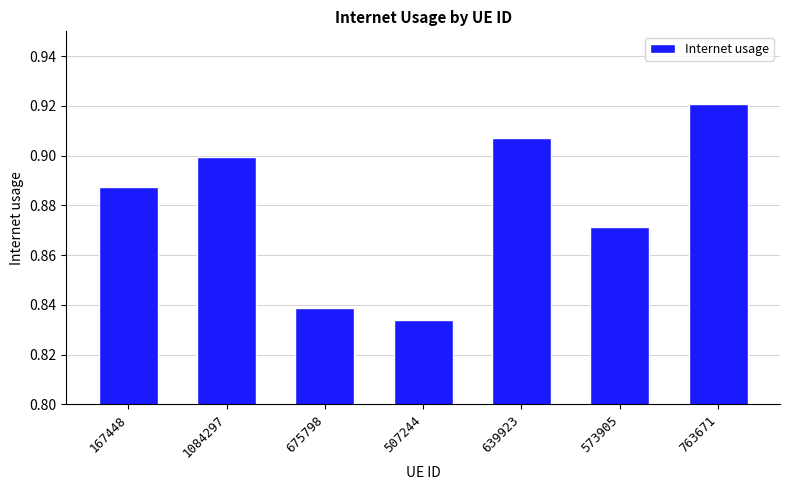

What is the label of the 4th bar from the right?

507244